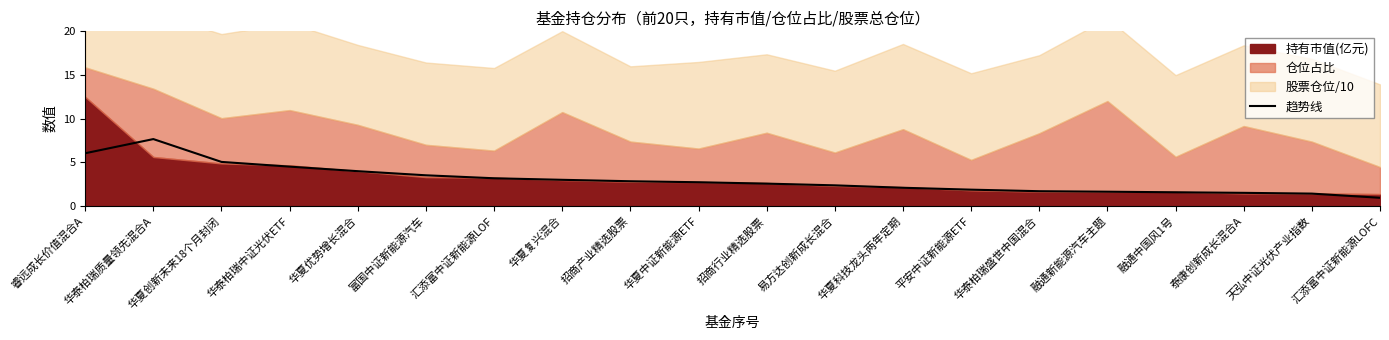

What is the minimum value shown in the chart?

0.9